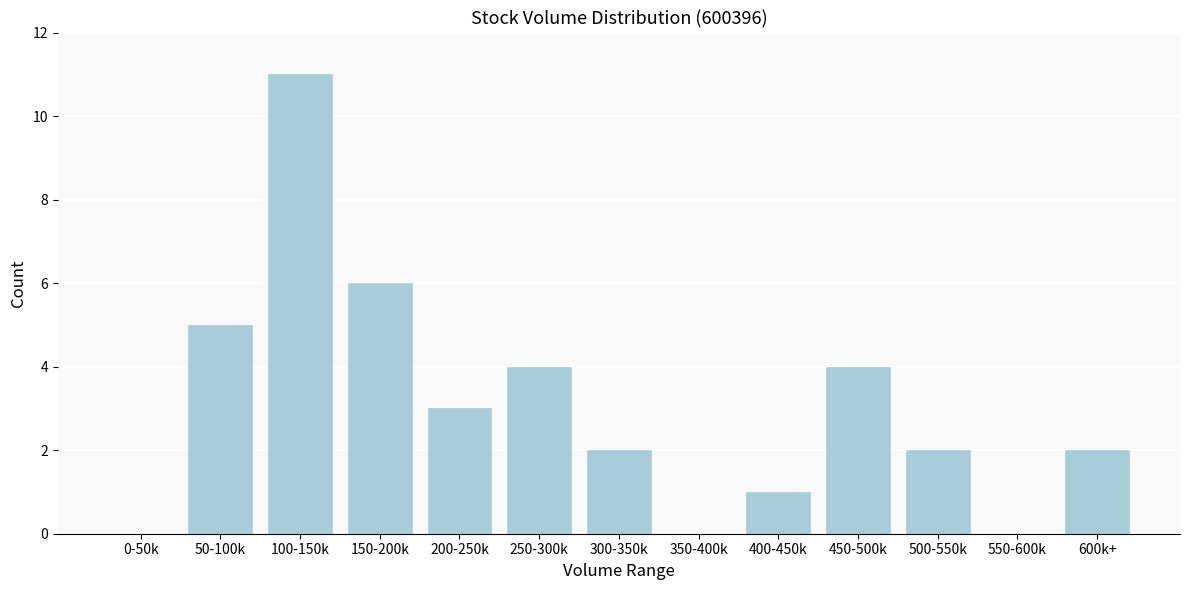

Reading left to right, extract all data points from this chart.

0-50k=0	50-100k=5	100-150k=11	150-200k=6	200-250k=3	250-300k=4	300-350k=2	350-400k=0	400-450k=1	450-500k=4	500-550k=2	550-600k=0	600k+=2